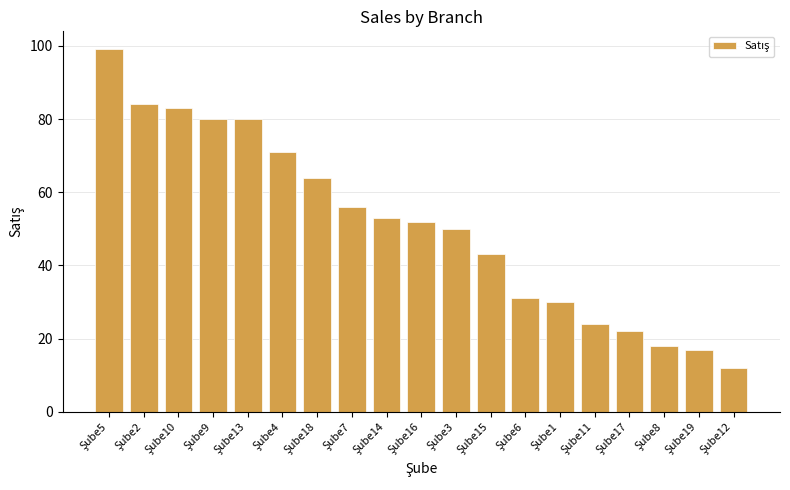

What is the value of the 9th bar from the left?

53